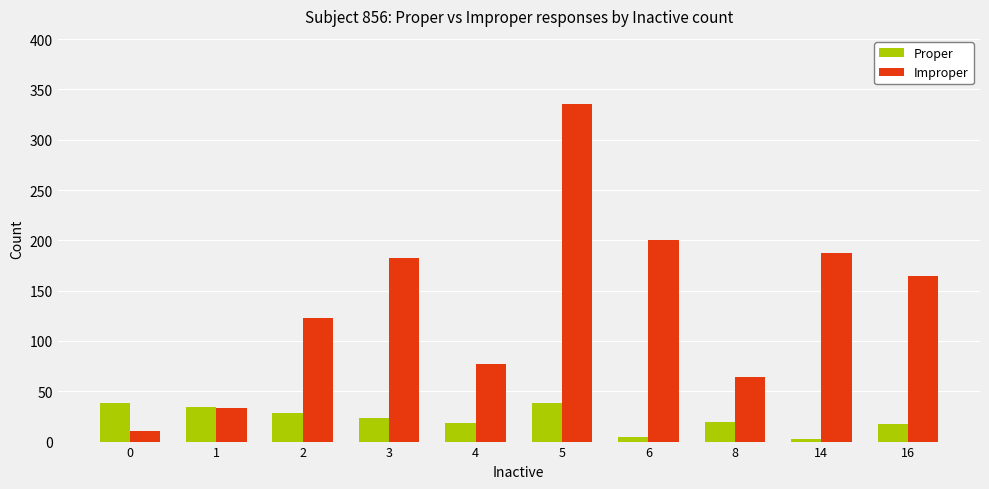

Does the chart contain any negative values?

No